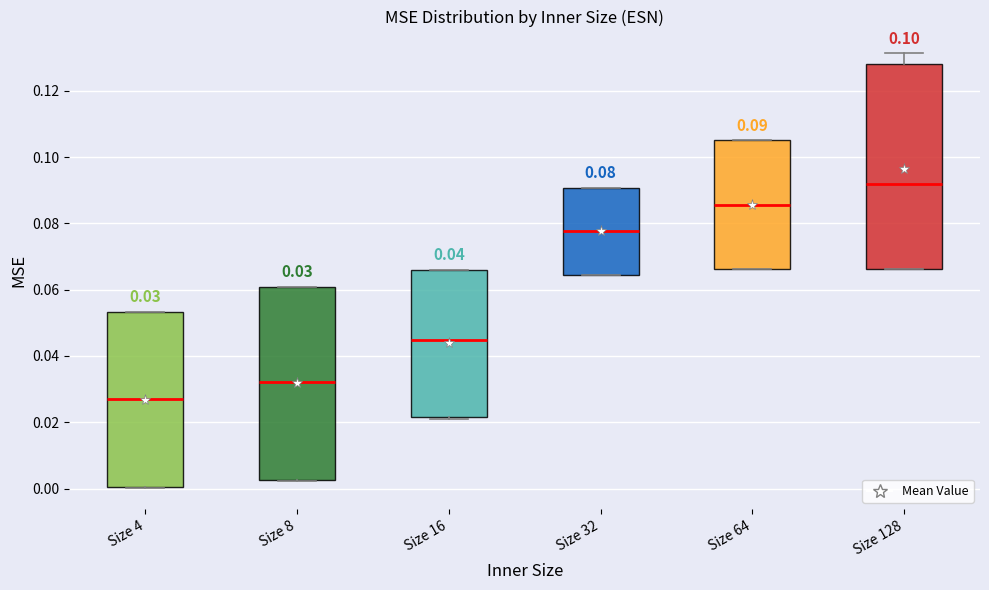

Which box has the lowest median line?

Size 4